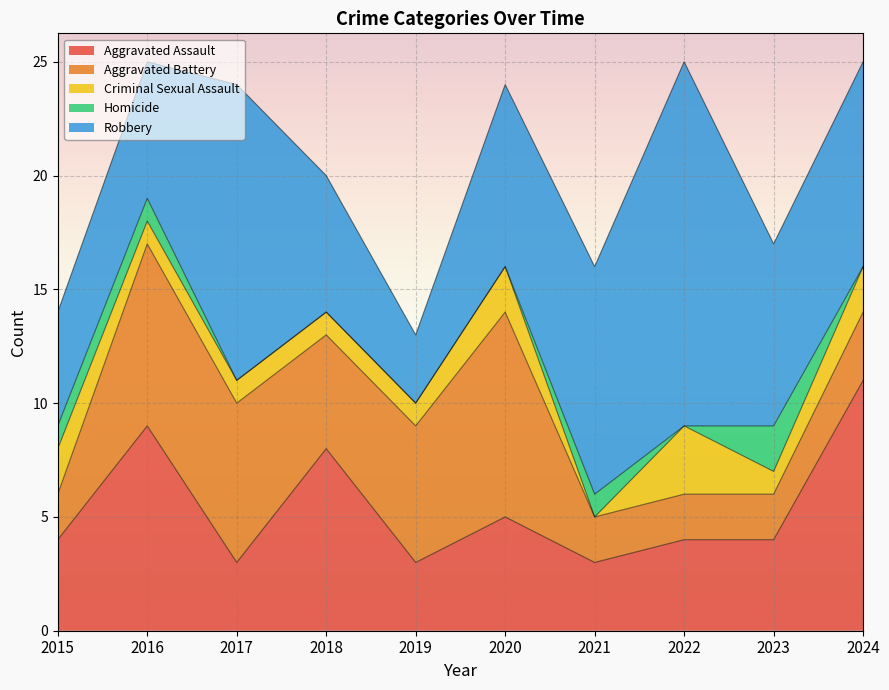

How many lines are shown in the chart?

5